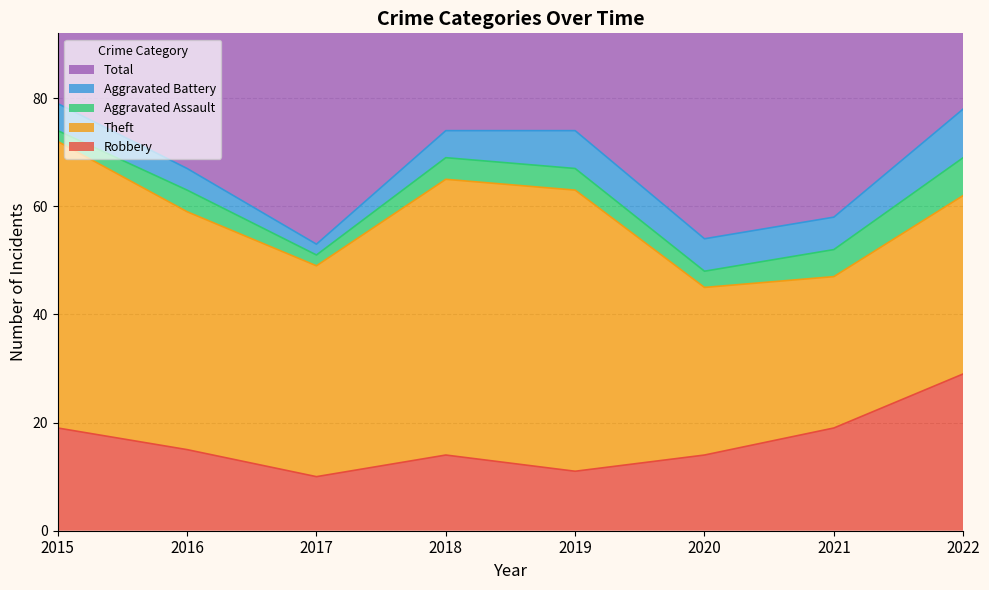

How many lines are shown in the chart?

5